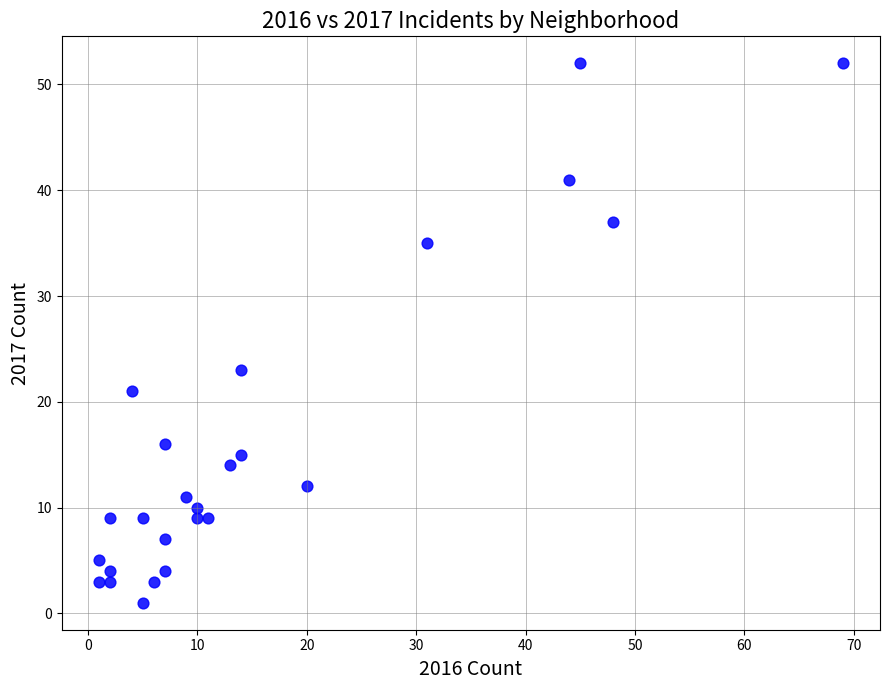

What Y value in the scatter plot is closest to 26?

23